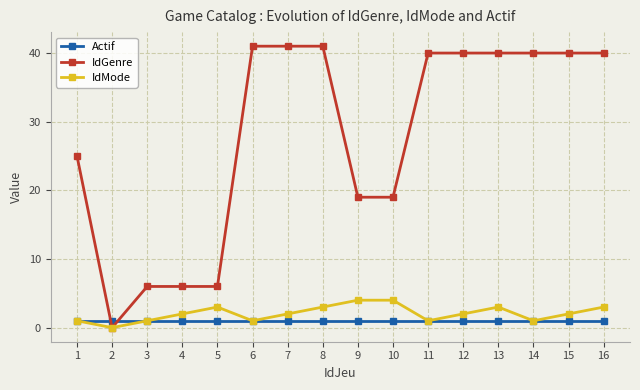

Rank the series at 7 from highest to lowest value.

IdGenre, IdMode, Actif